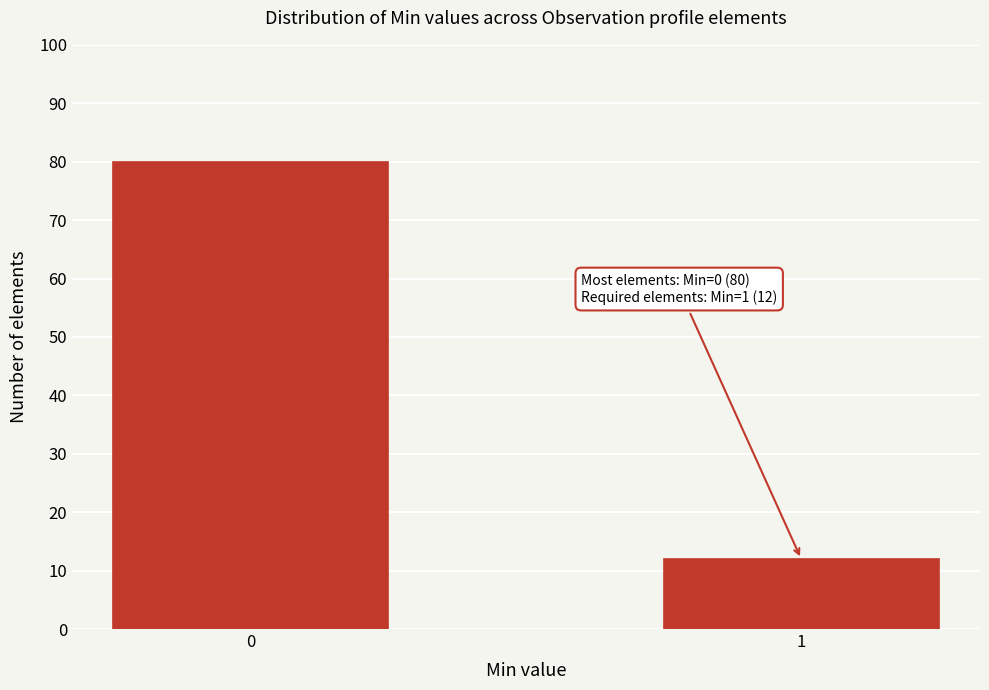

Reading right to left, list all the values displayed in this chart.

12	80